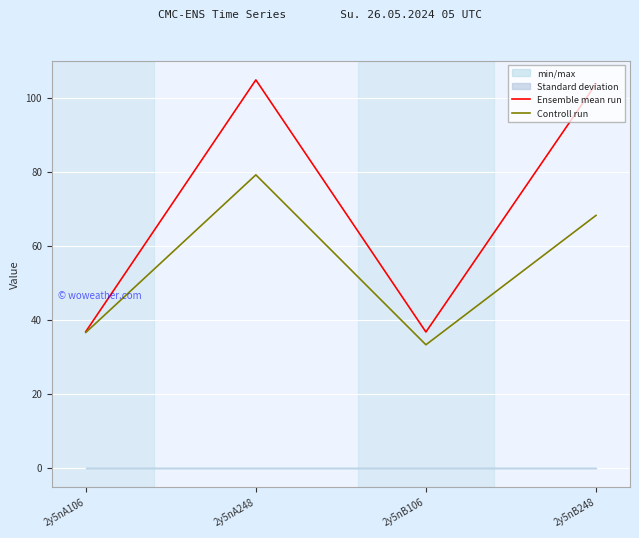

The Ensemble mean run series shows 44.7 at 2y5nA248. True or false?

False